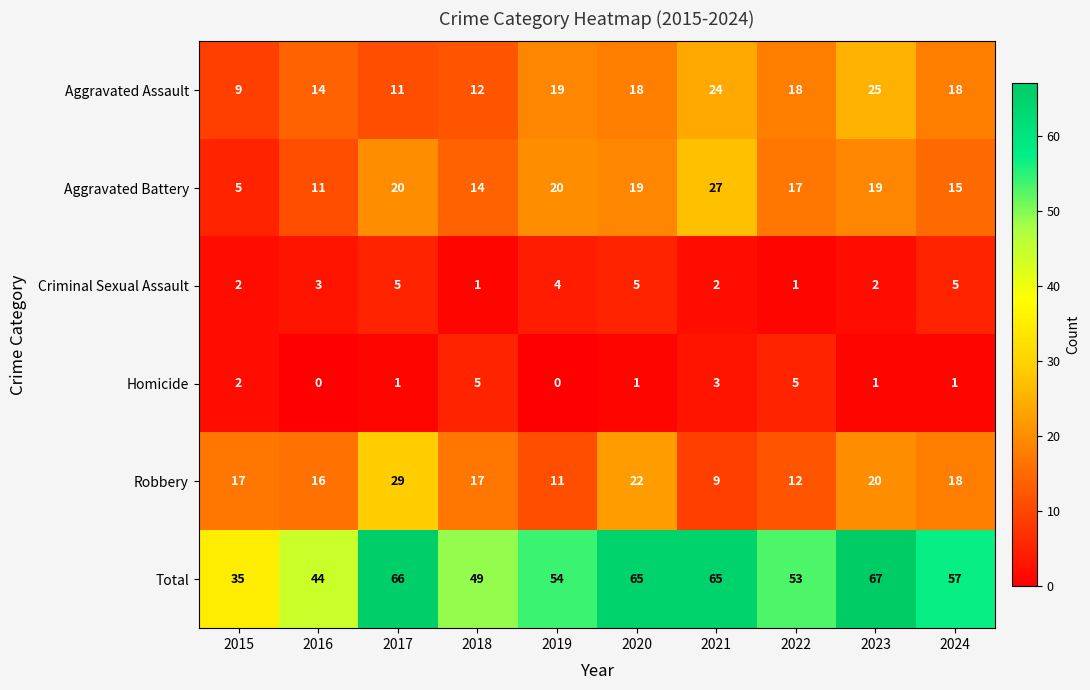

Which series has the largest range (max minus min)?

Total